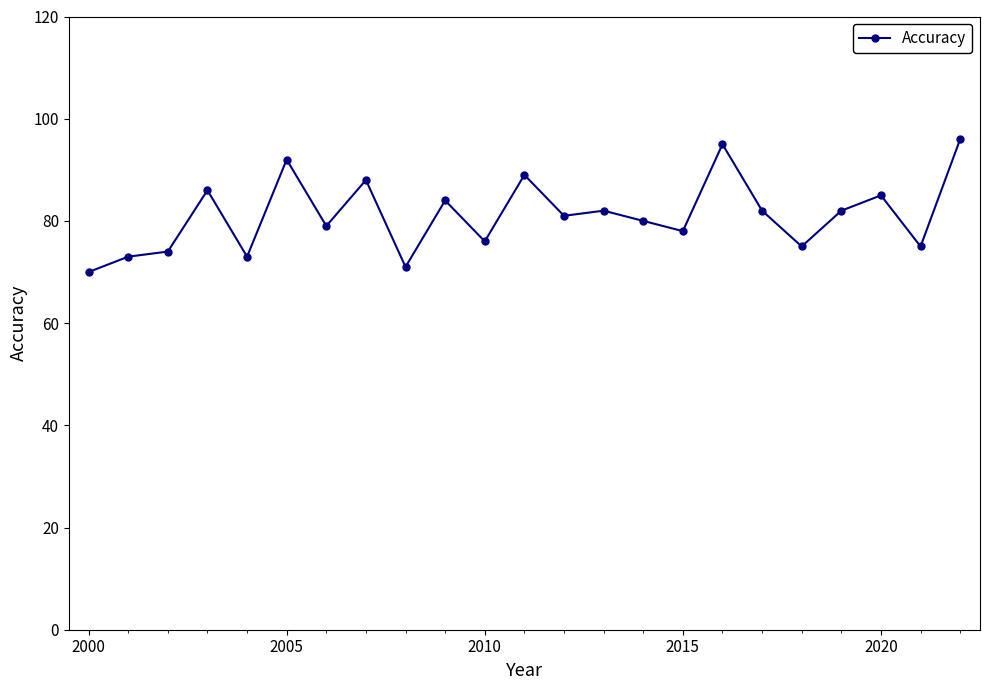

What is the sum of all values?

1866